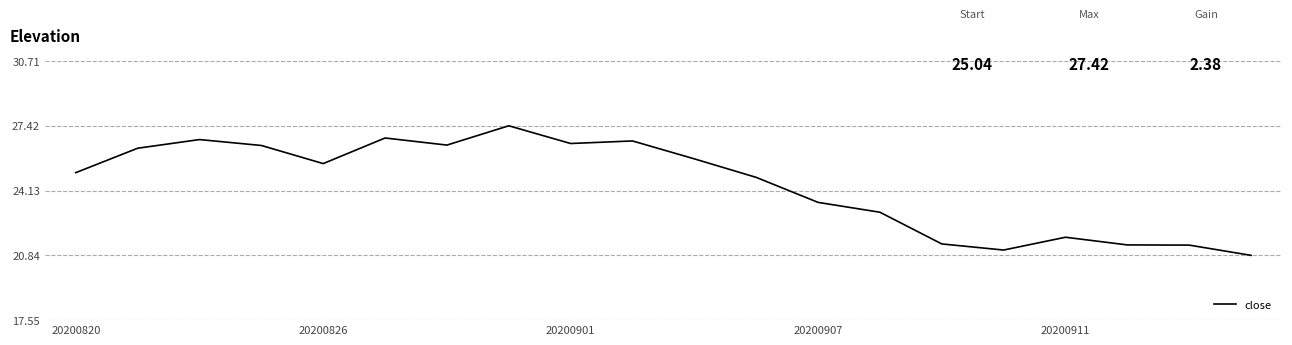

What is the greatest value displayed?

27.4